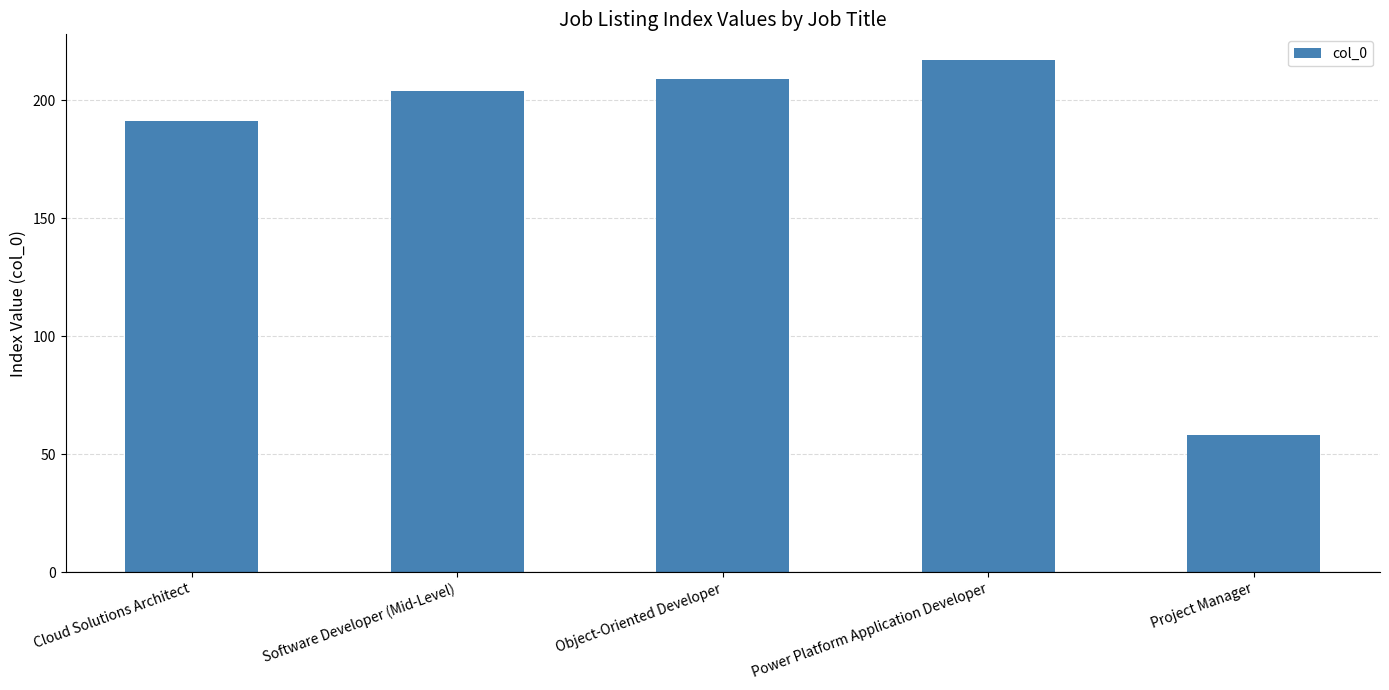

What is the smallest value displayed?

58